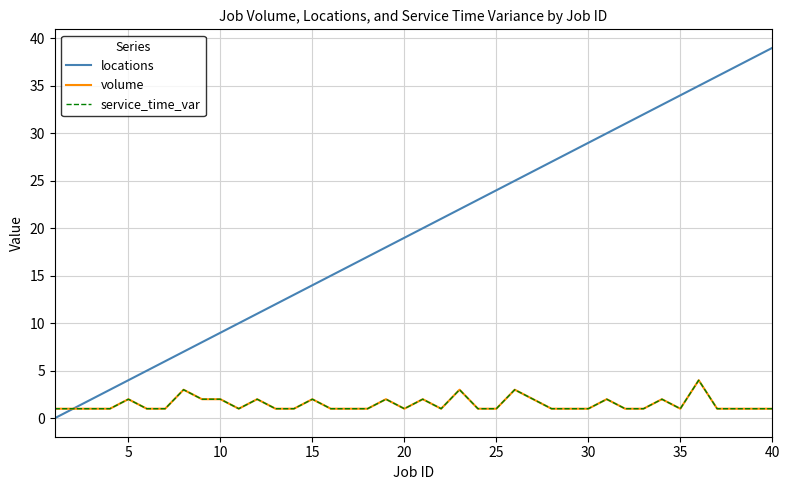

Does the chart have visible grid lines?

Yes